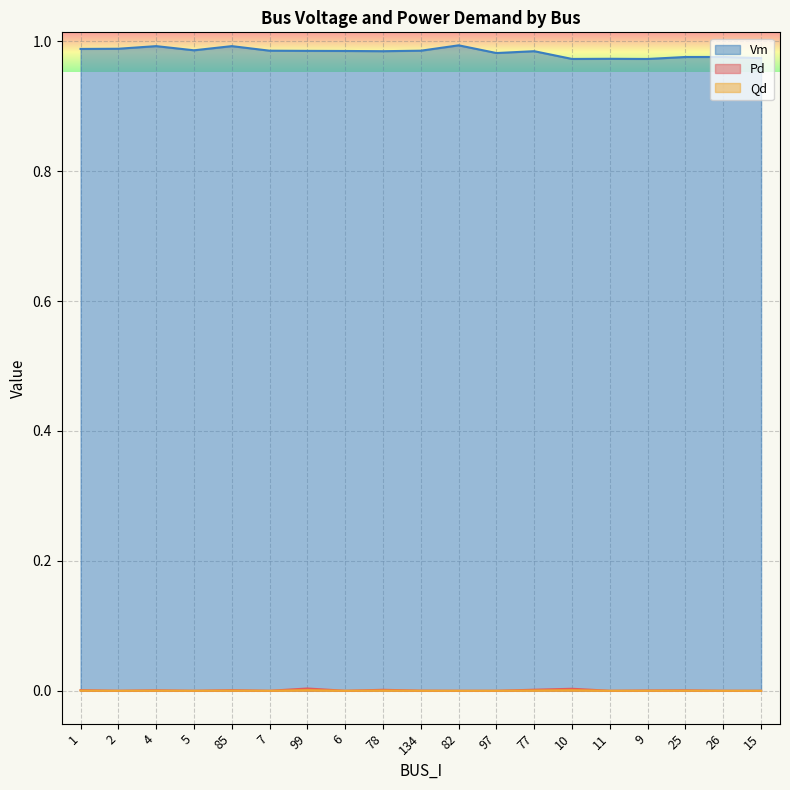

At which category does Vm reach its first local valley?

5